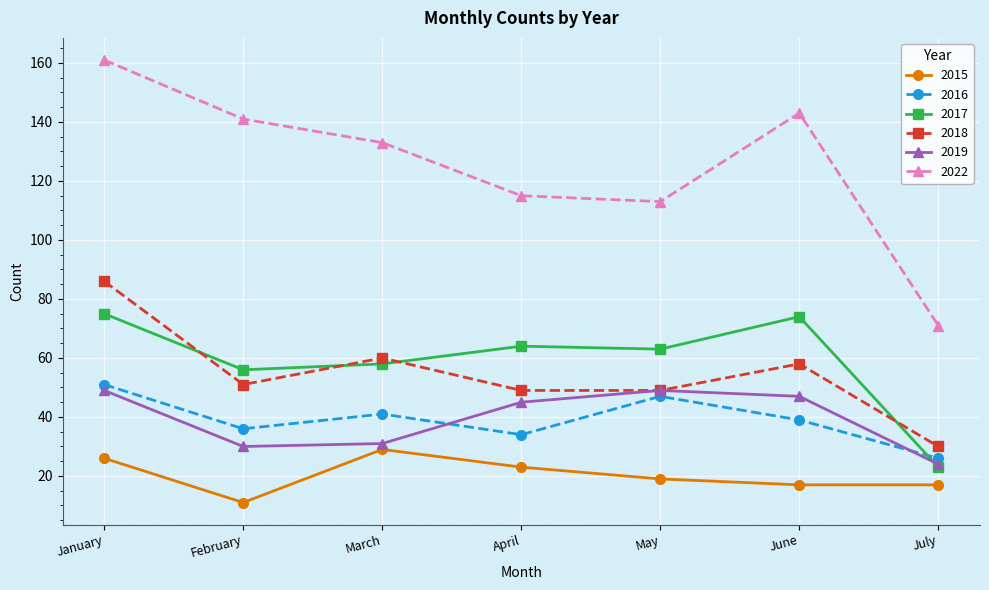

What is the difference between the highest and lowest values at May?

94